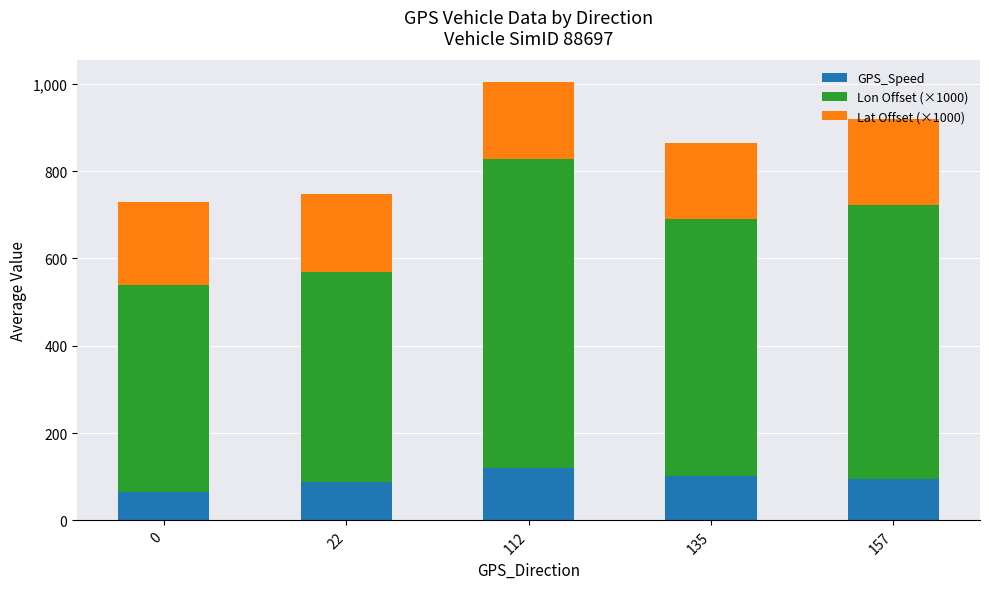

What is the average value of the GPS_Speed series?

93.7